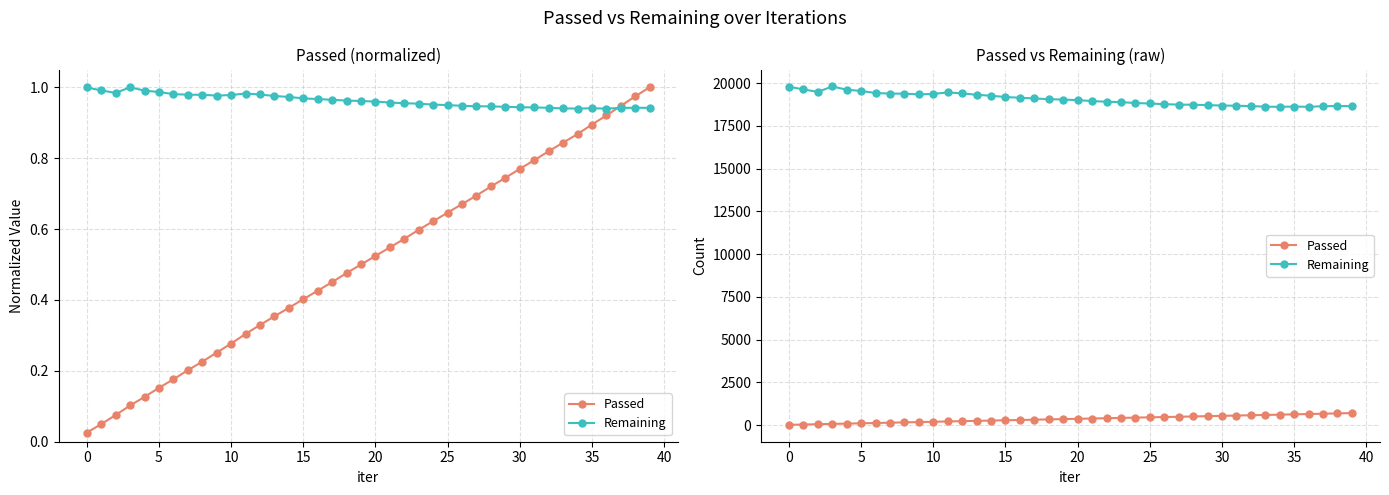

What are all the series names shown in the legend?

Passed, Remaining